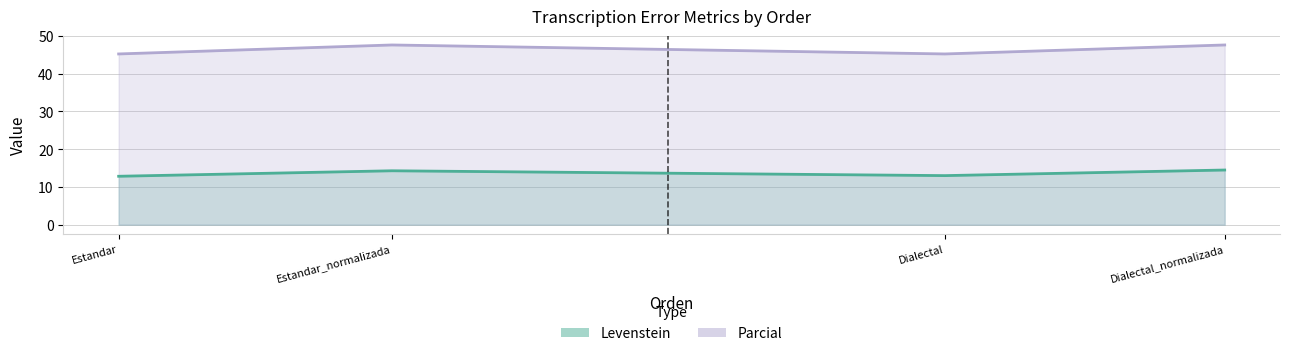

Reading left to right, transcribe all the data shown in this chart.

Levenstein: 12.8	14.3	13.0	14.5
Parcial: 45.2	47.6	45.2	47.6